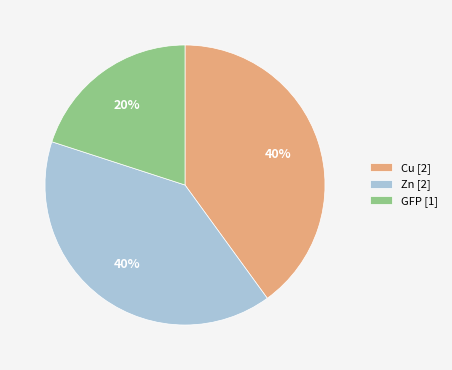

Which slice is the smallest?

GFP [1]